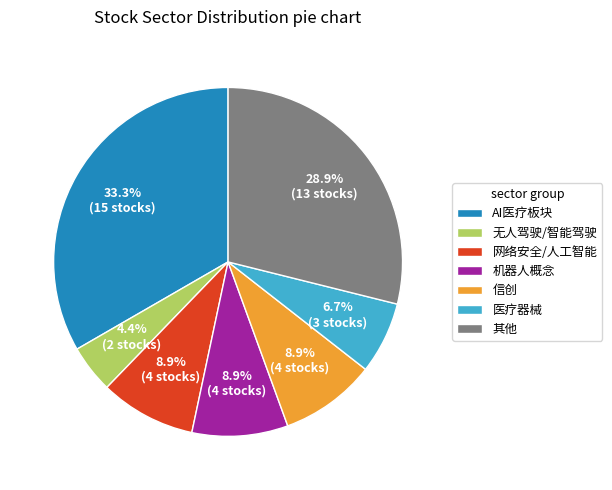

How much of the chart is everything except 网络安全/人工智能?

91.1%